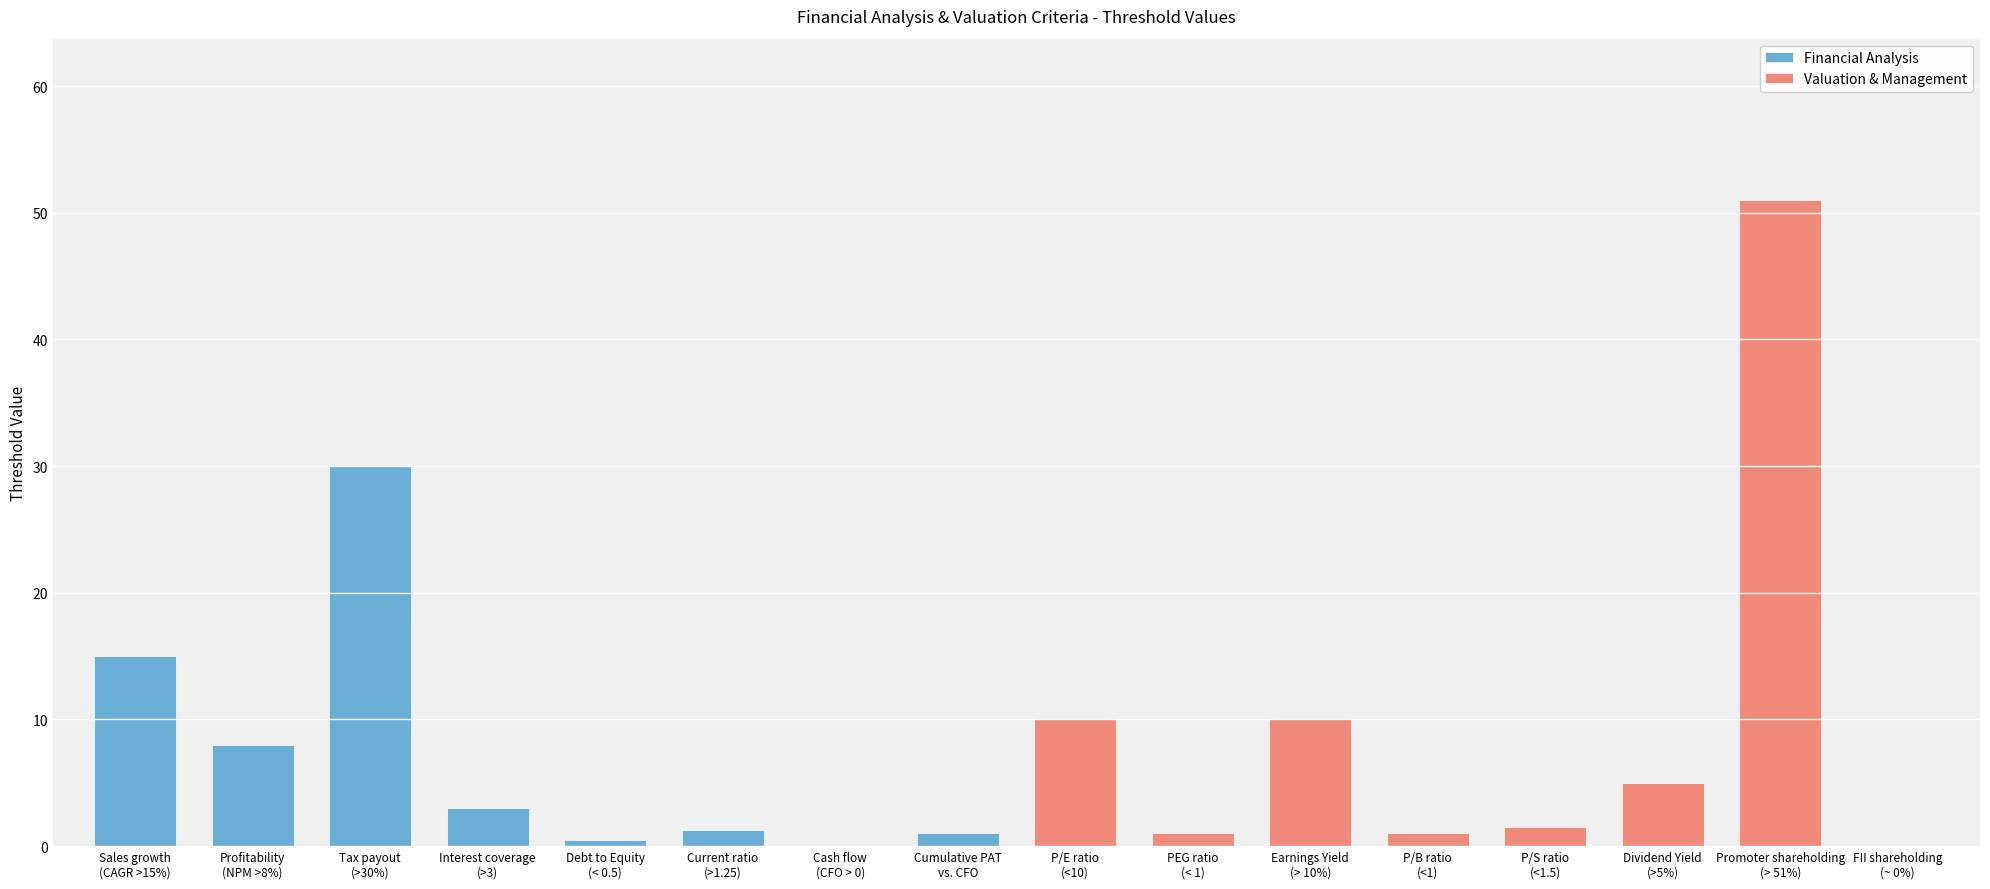

At which label is Financial Analysis closest to 15?

Sales growth
(CAGR >15%)